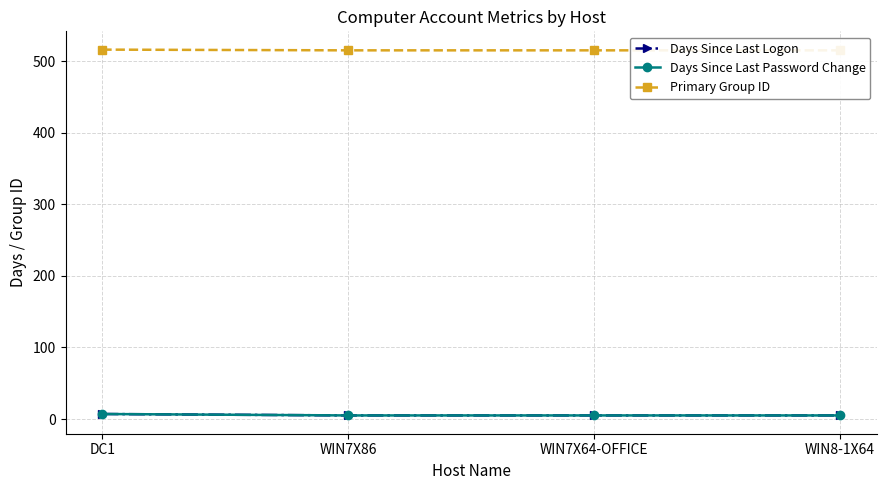

What is the total value across all series at DC1?

530